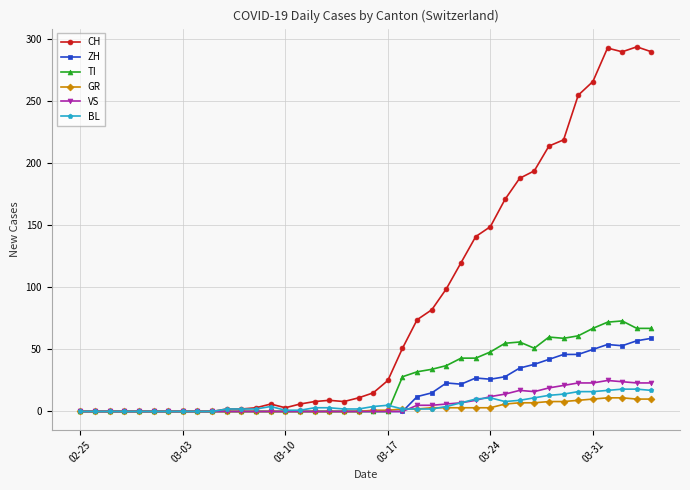

Which series has the largest total across all categories?

CH